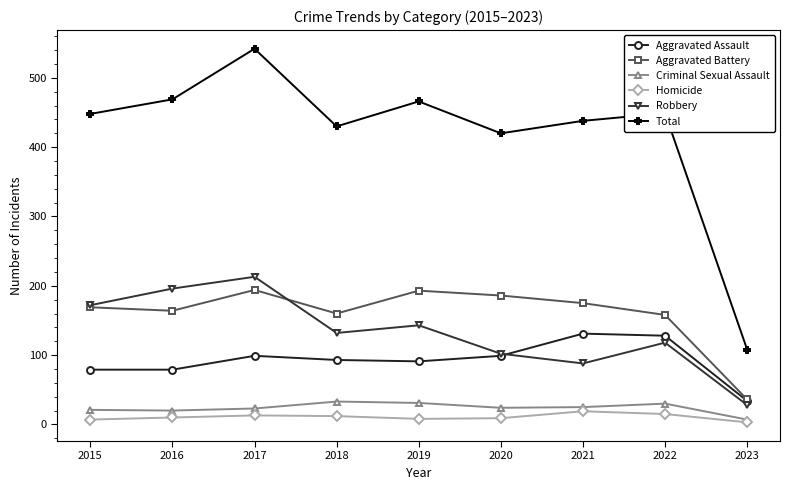

Where is the first local maximum for Total?

2017